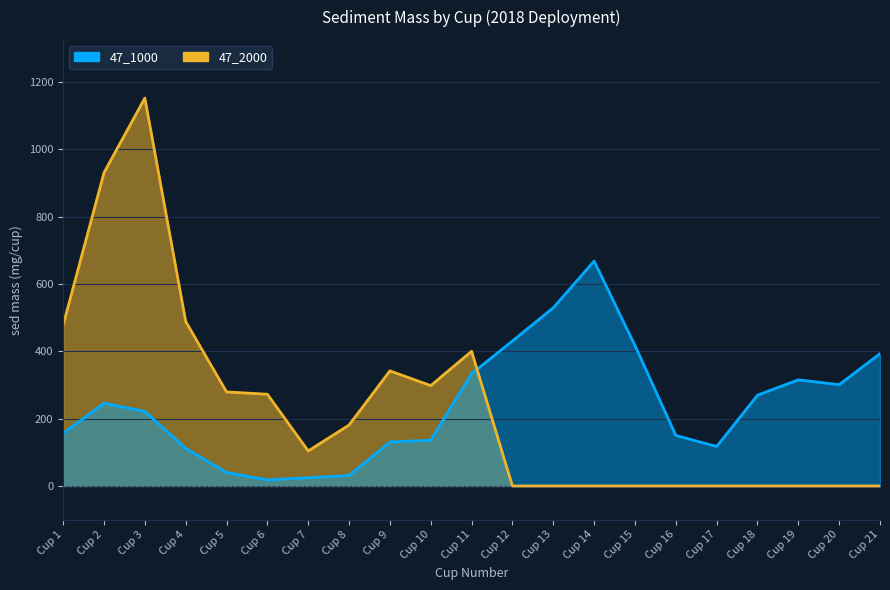

What is the difference between the highest and lowest values at Cup 10?

162.0